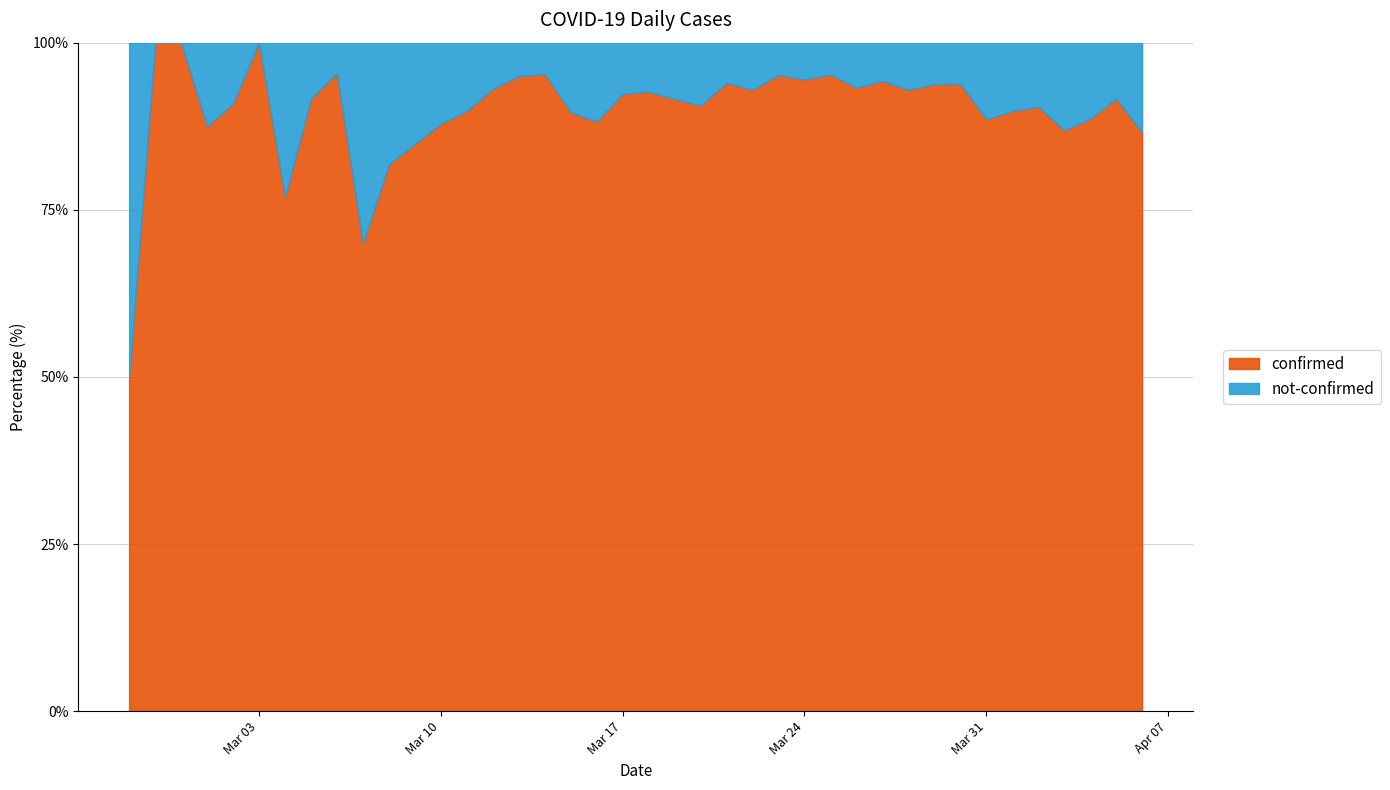

Which series has the largest total across all categories?

confirmed